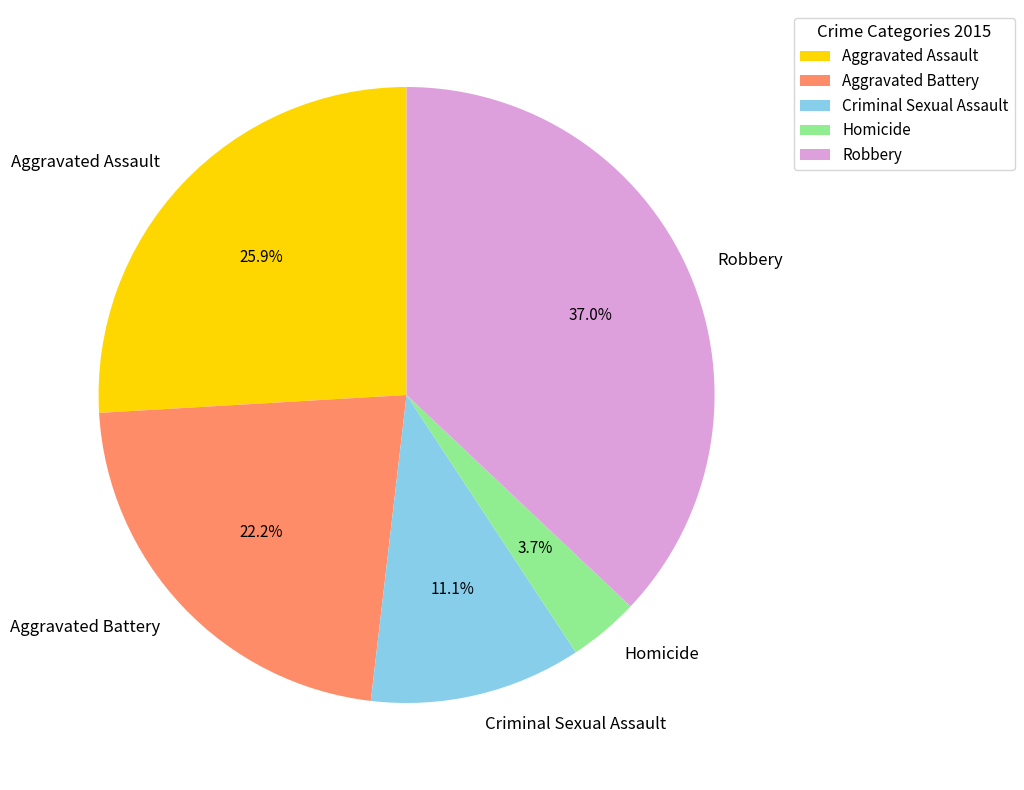

How many segments does this pie chart have?

5